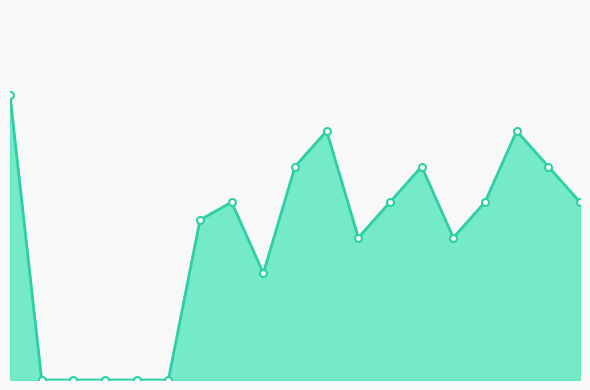

Does the chart have visible grid lines?

No